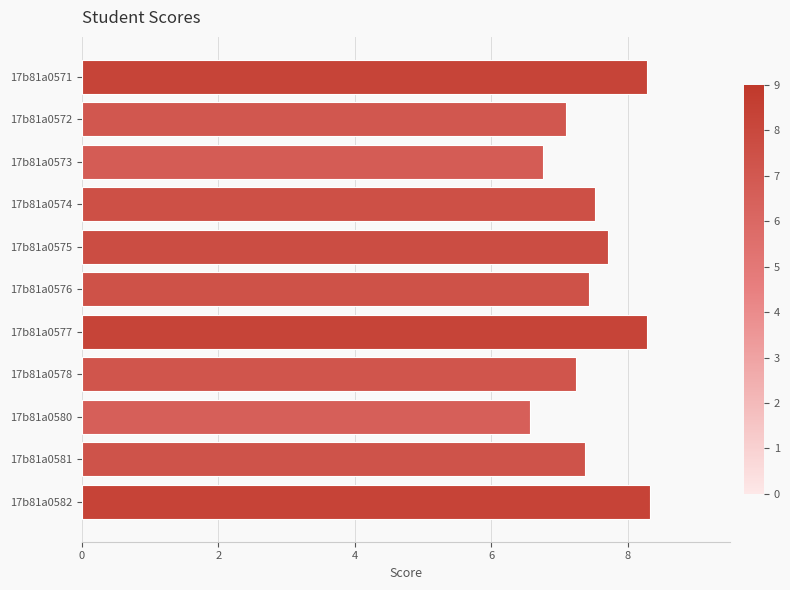

The chart shows a value of 7.1 at 17b81a0572. True or false?

True